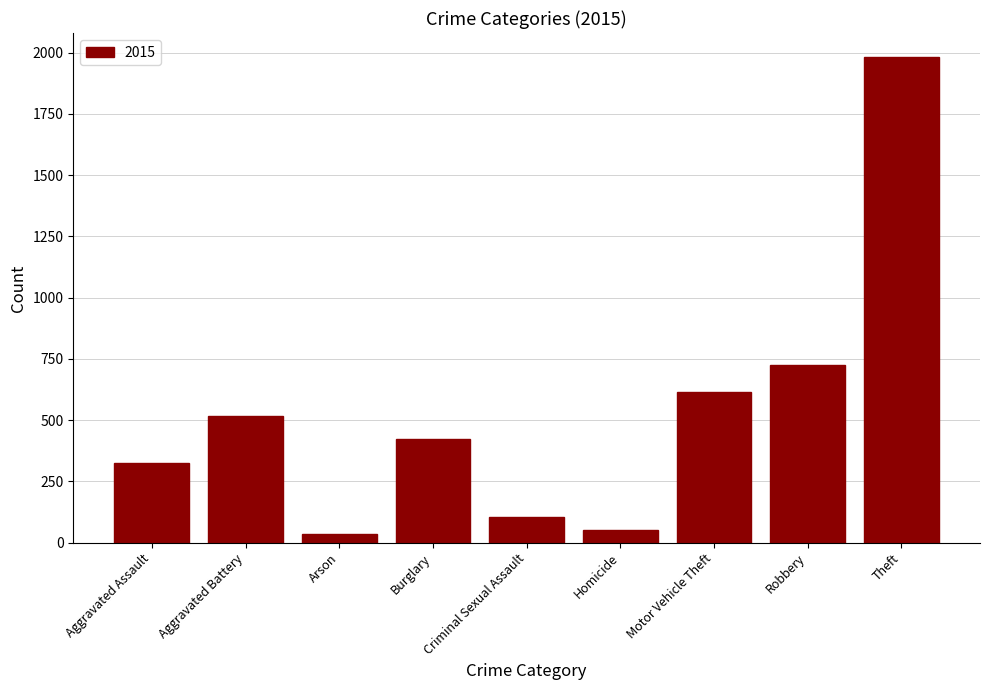

Count the number of categories in the chart.

9